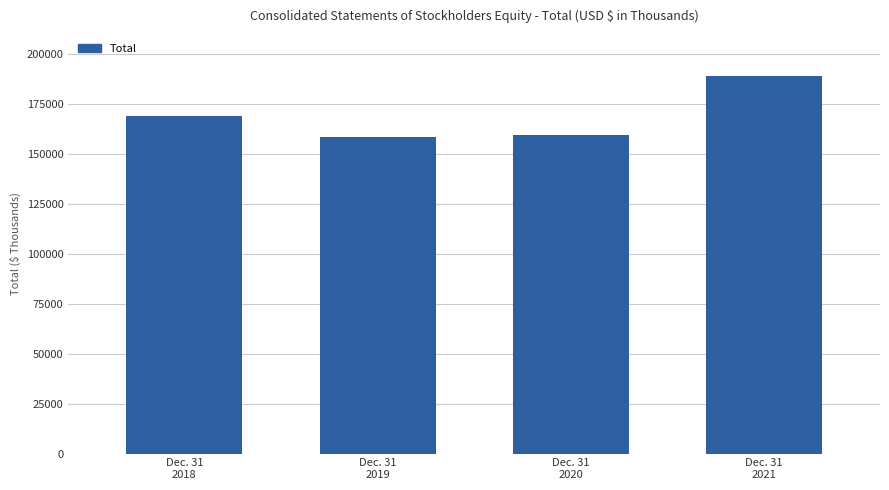

What is the average value?

169094